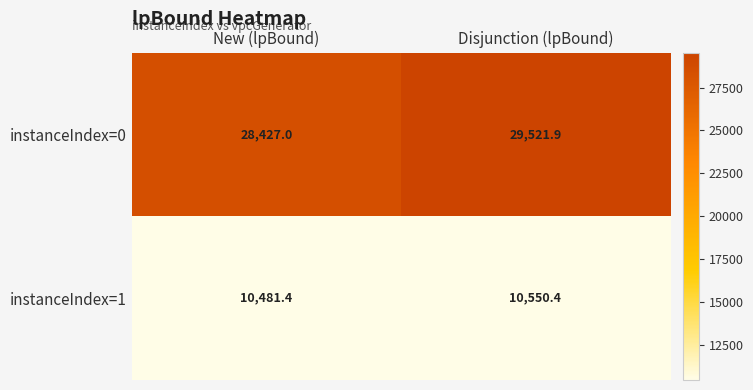

Reading right to left, list all the values displayed in this chart.

instanceIndex=0: Disjunction (lpBound)=29521.9	New (lpBound)=28427.0
instanceIndex=1: Disjunction (lpBound)=10550.4	New (lpBound)=10481.4